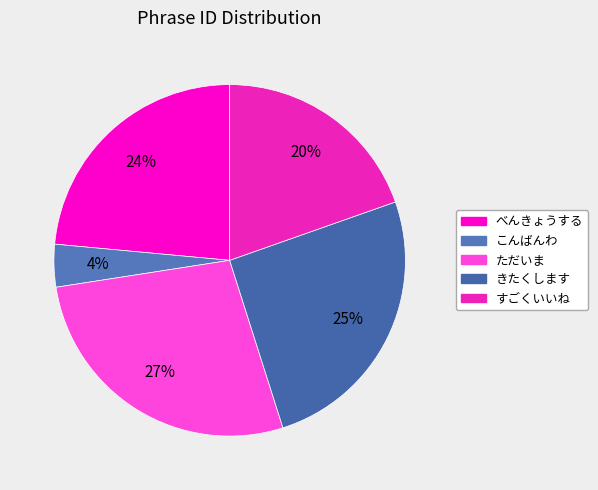

Which has a higher value, こんばんわ or ただいま?

ただいま